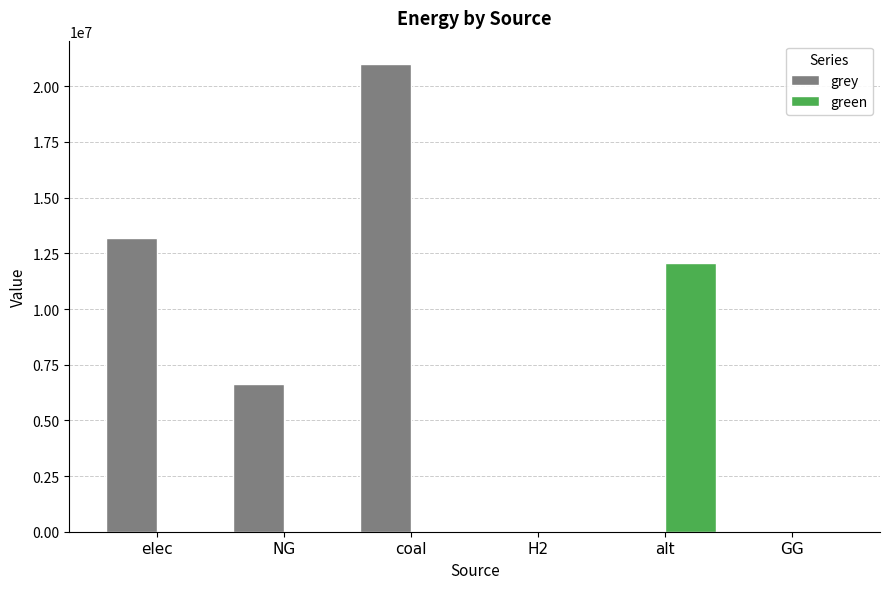

Which category has the highest value across all series?

coal